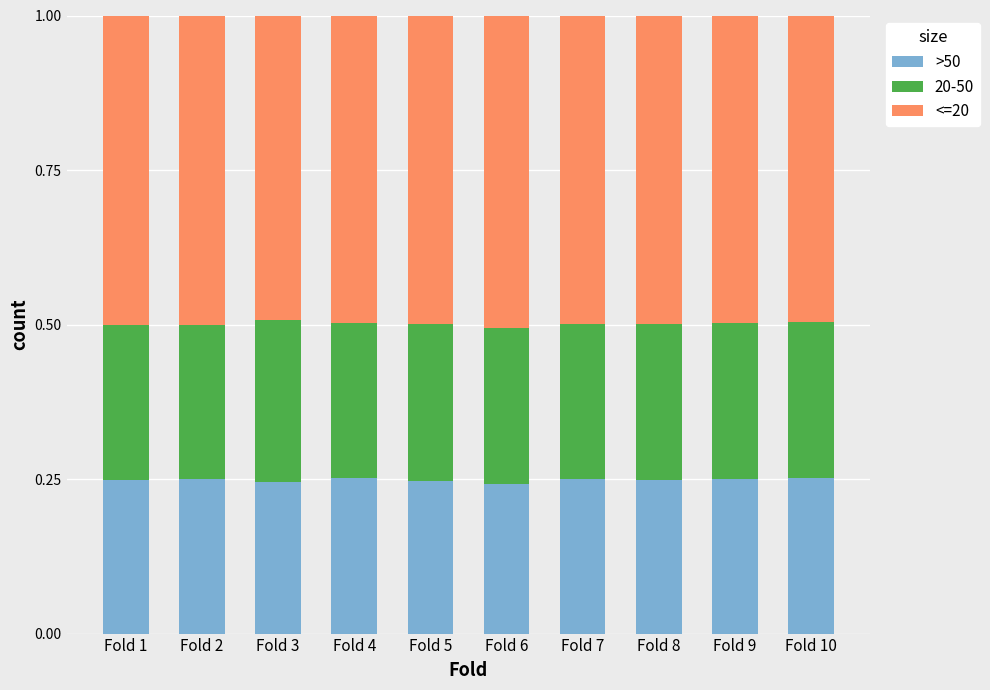

What is the total value across all series at Fold 3?

1.0